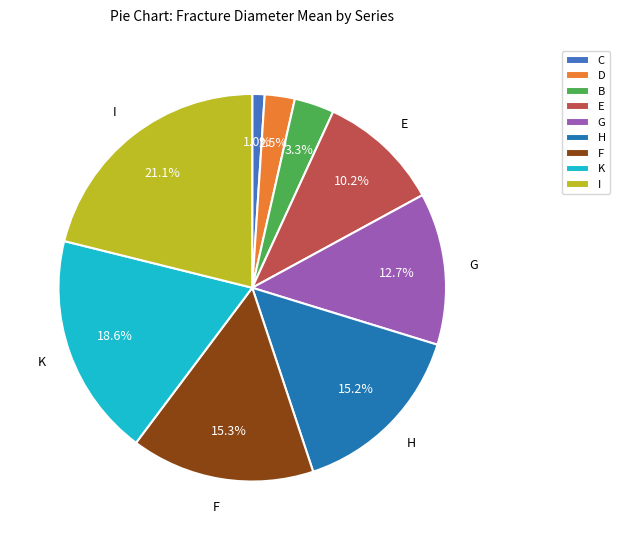

How many segments does this pie chart have?

9